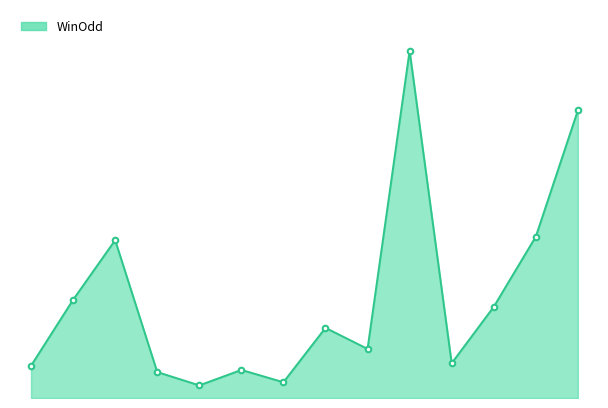

How many interior local valleys (lower than both neighbors) does the data have?

4